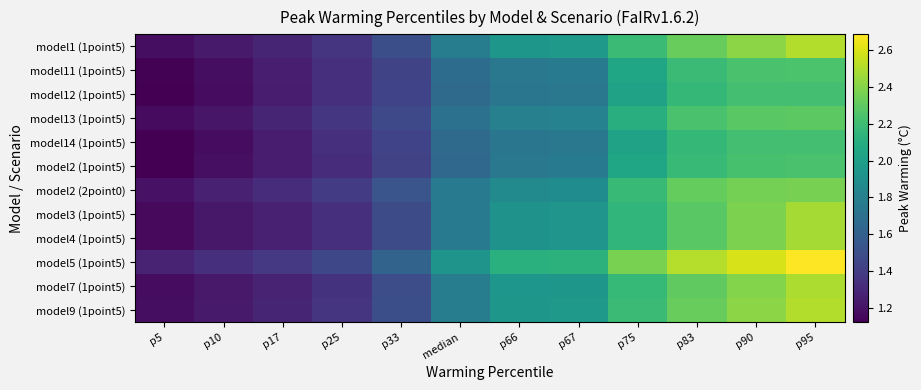

At which category is the sum across all series the highest?

p95